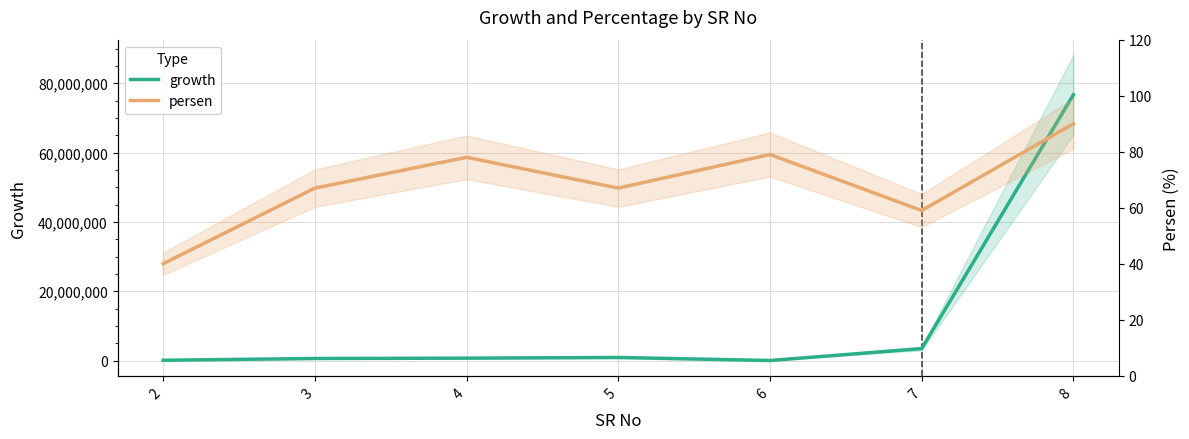

How many lines are shown in the chart?

2